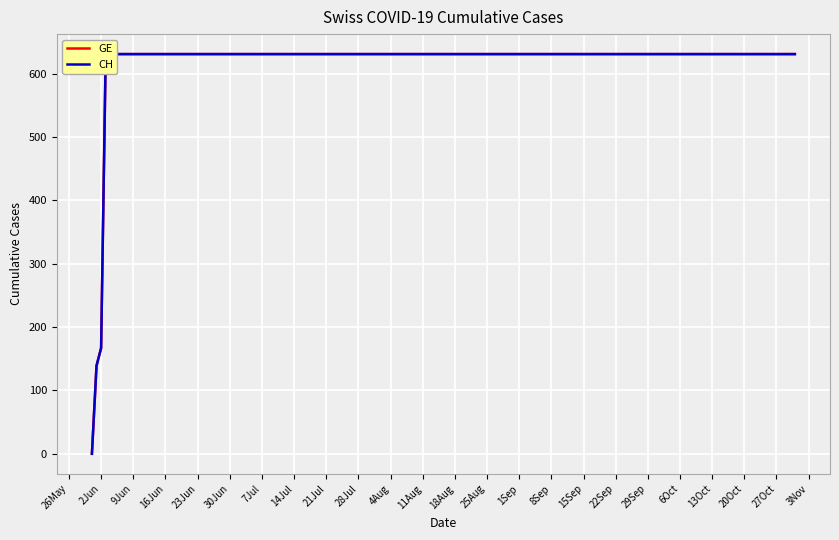

The GE series shows 412 at 16Jun. True or false?

False